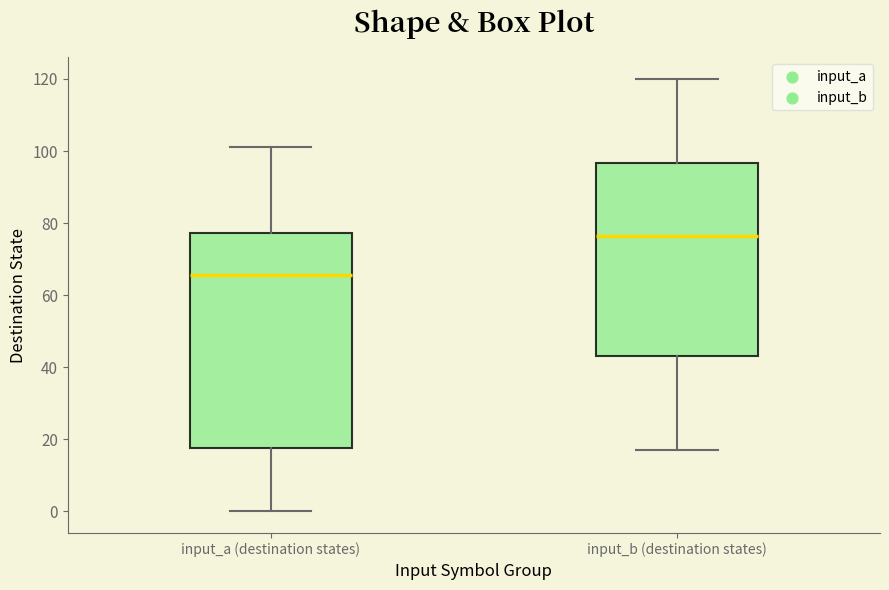

Comparing the boxes themselves (not the whiskers), which one is the tallest?

input_a (destination states)